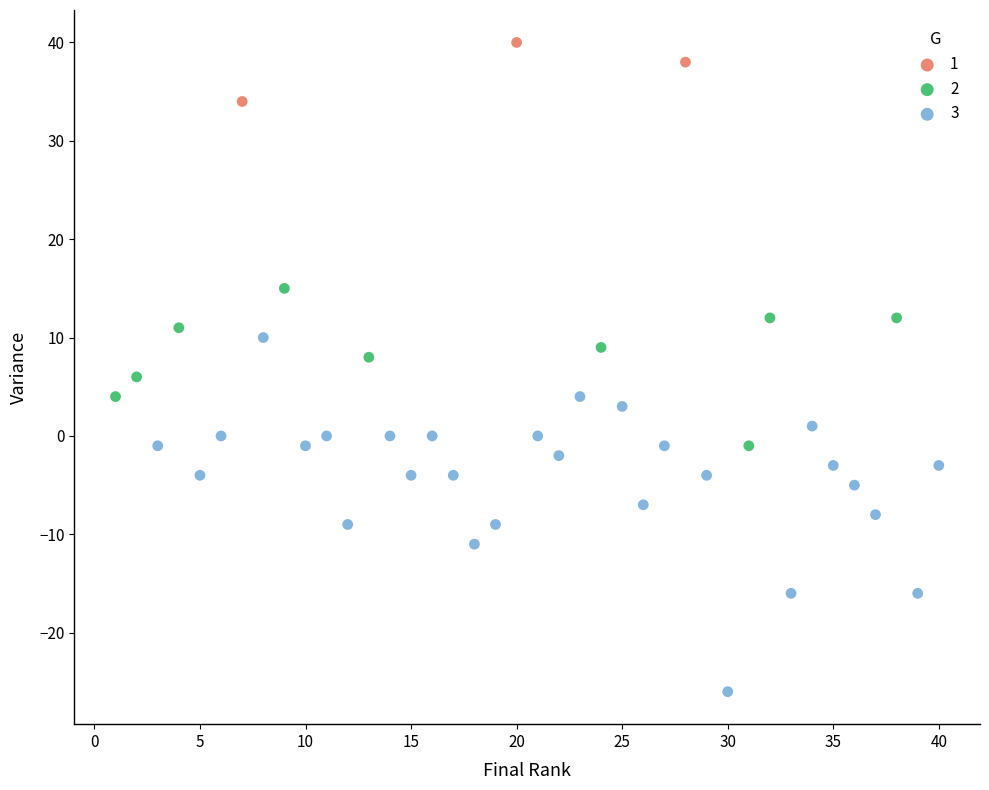

What are all the series names shown in the legend?

1, 2, 3